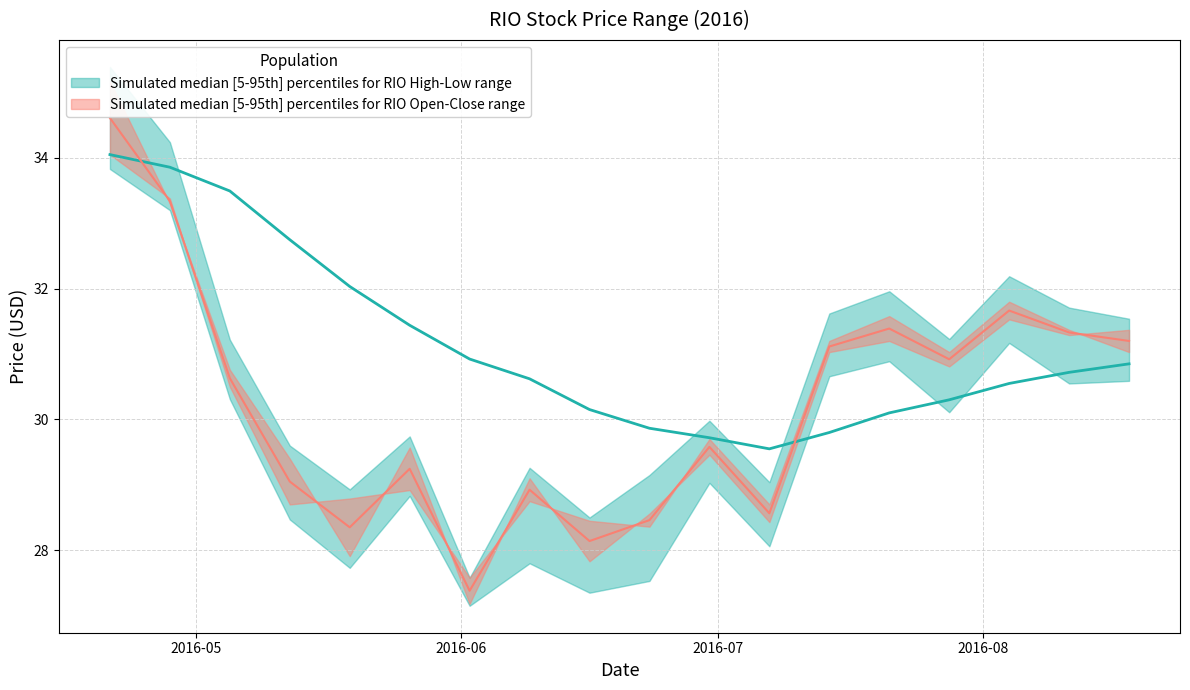

The ema series shows 50.4 at 2016-05-19. True or false?

False